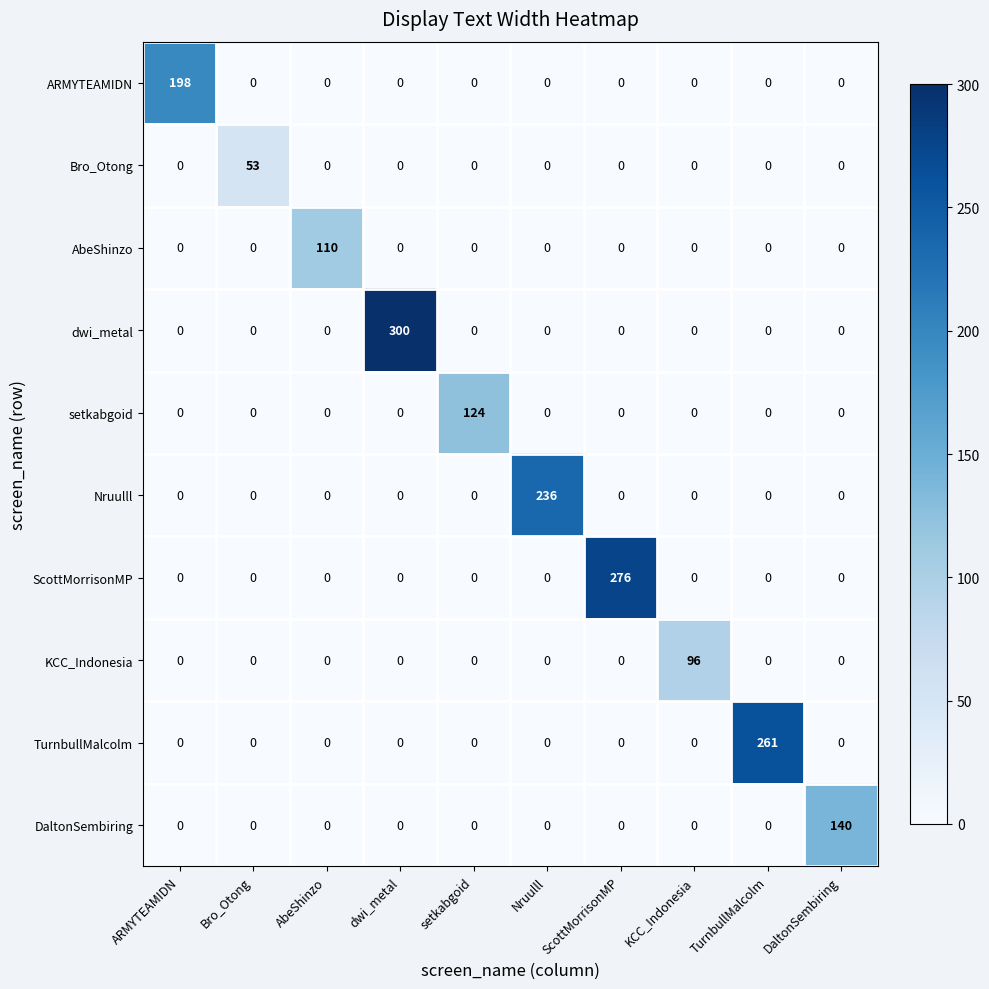

What is the spread (max minus min) of values at Bro_Otong?

53